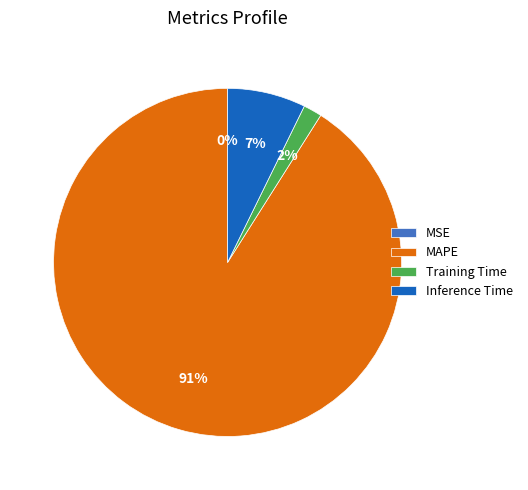

The MAPE slice represents 91% of the pie. True or false?

True